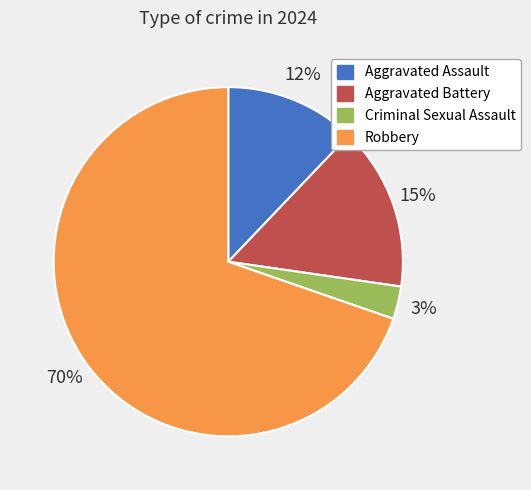

How many segments does this pie chart have?

4